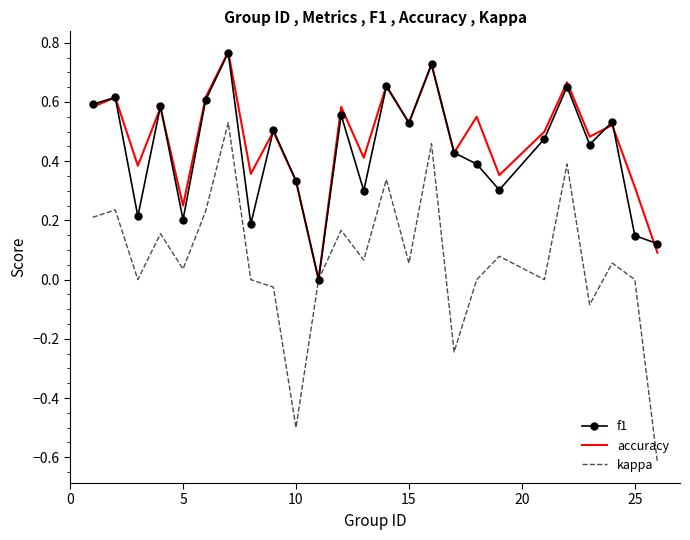

Which series has the widest spread of values?

kappa